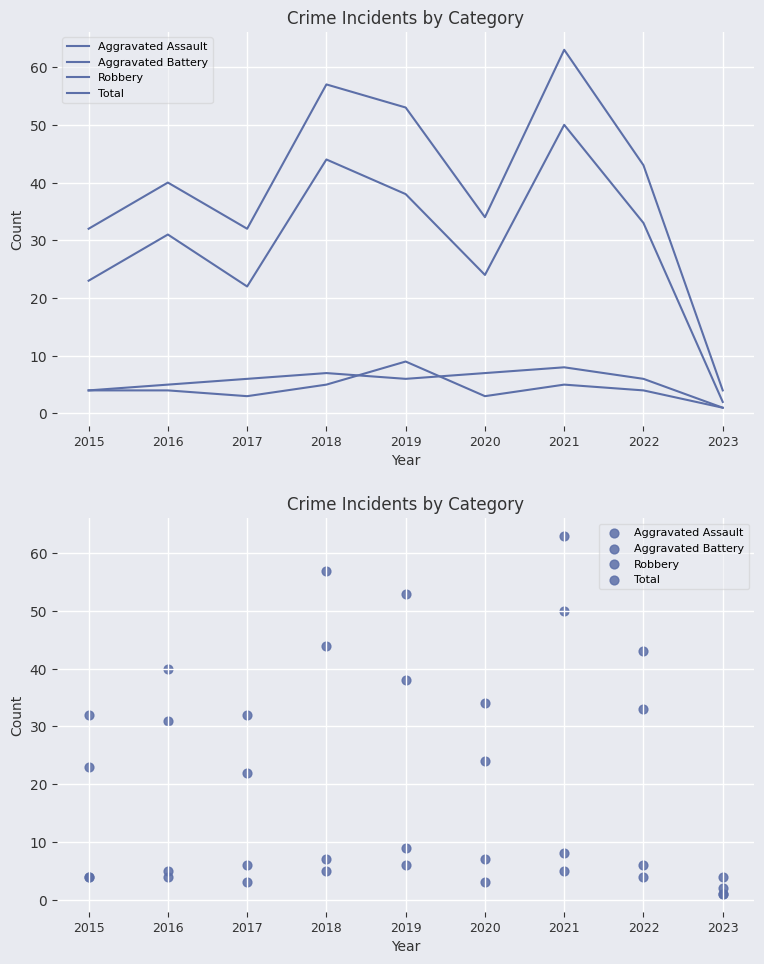

At which category is the sum across all series the highest?

2021